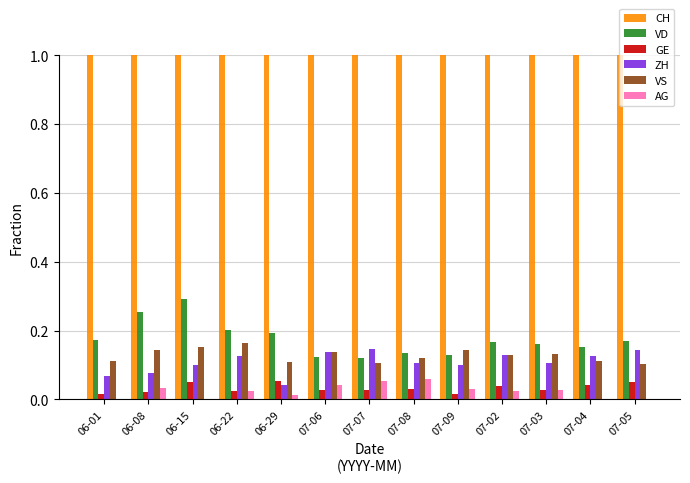

The value of CH at 07-02 is 1.0. True or false?

True